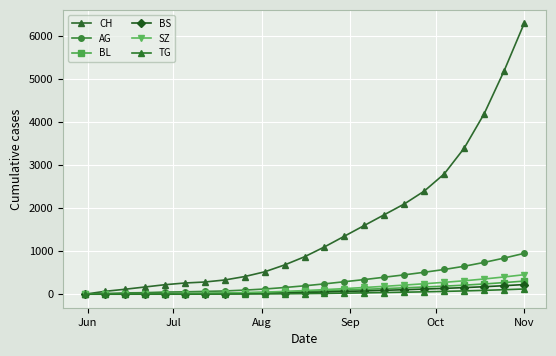

True or false: BS has more than 0 interior local peaks.

False